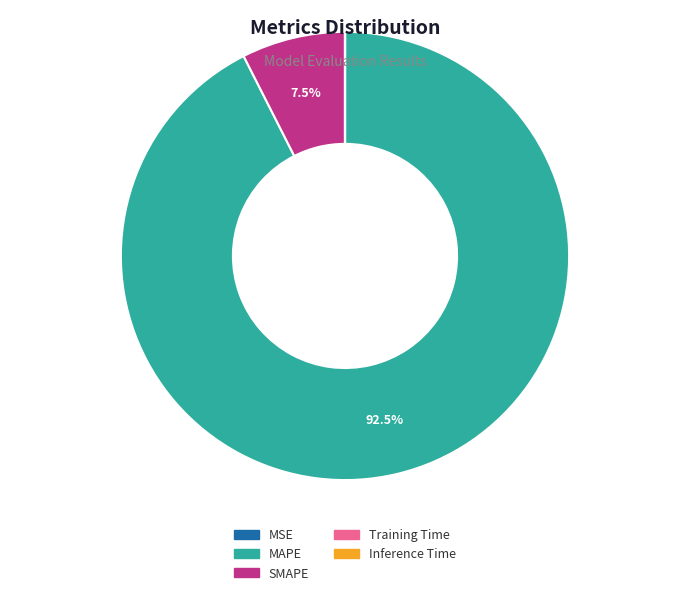

Which slice represents more than half of the pie?

MAPE